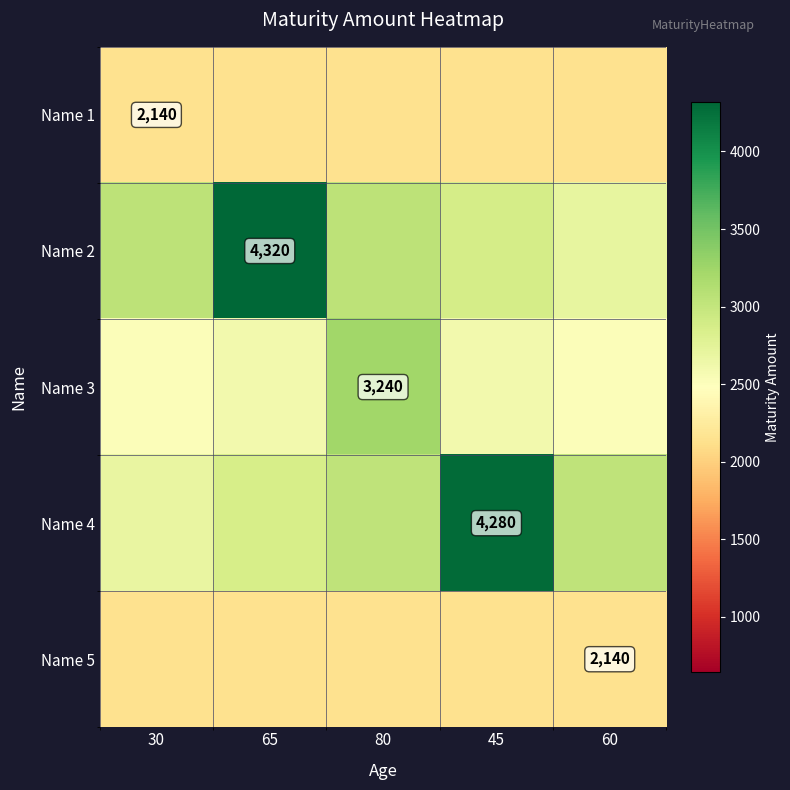

The Name 5 series shows 1073.2 at 60. True or false?

False